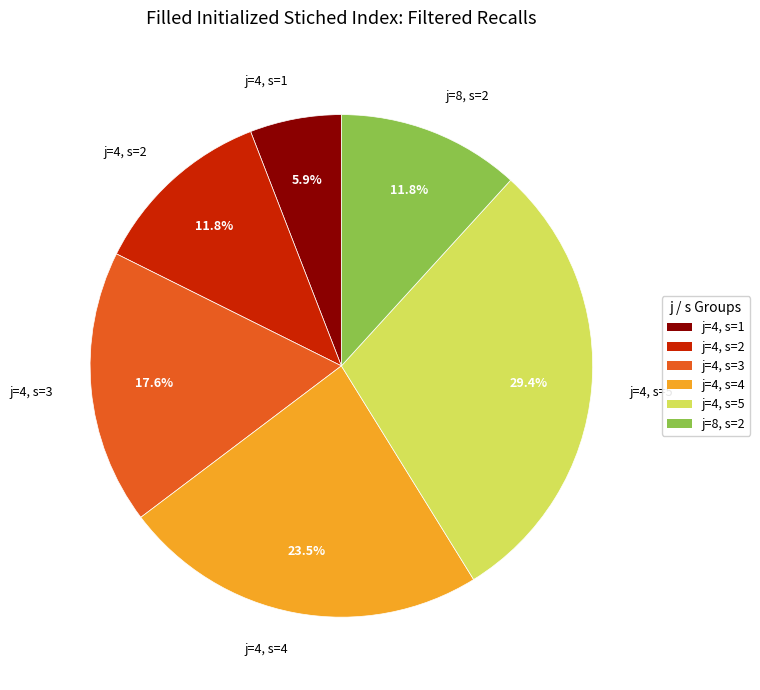

Which slice is the smallest?

j=4, s=1